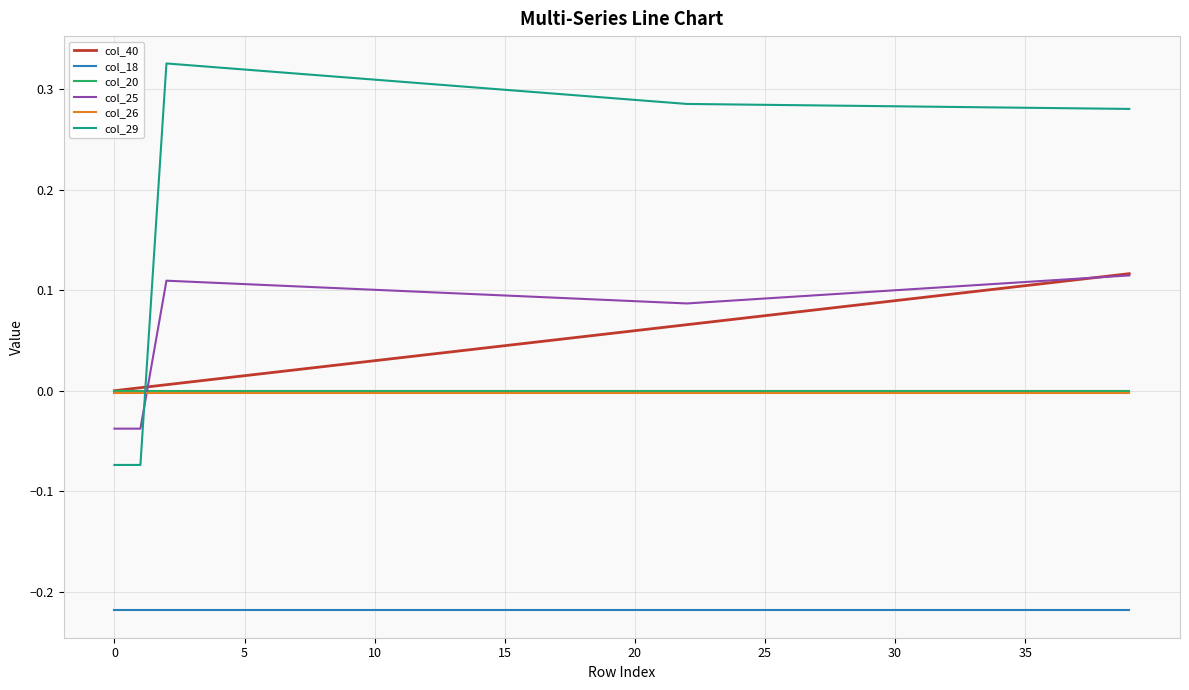

Does the chart display data point markers on the line(s)?

No